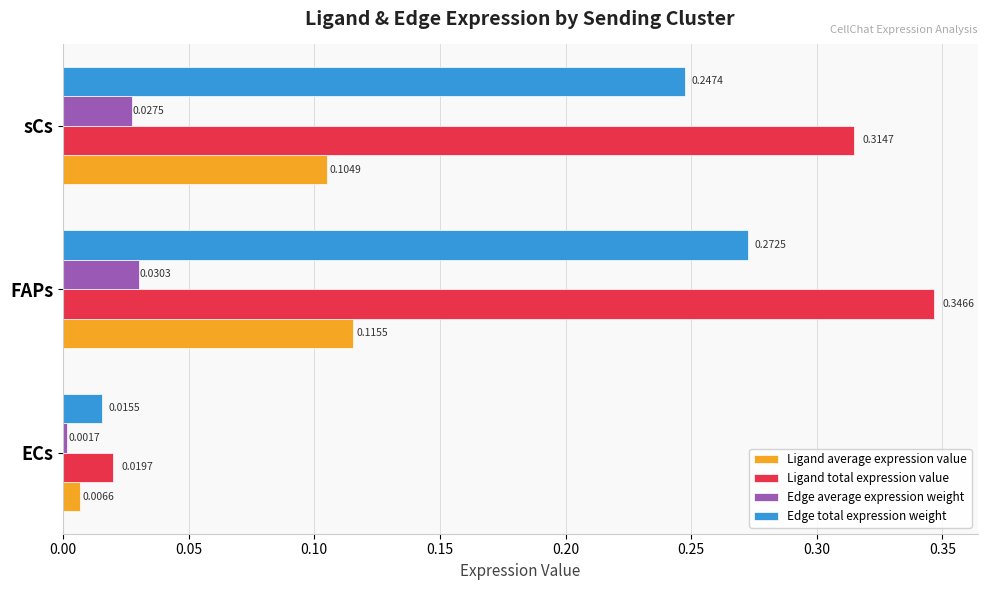

At which category is the sum across all series the highest?

FAPs